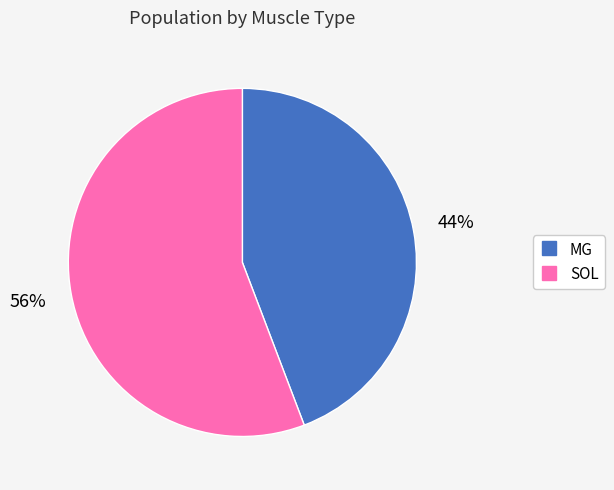

What is the ratio of the value at MG to the value at SOL?

0.8